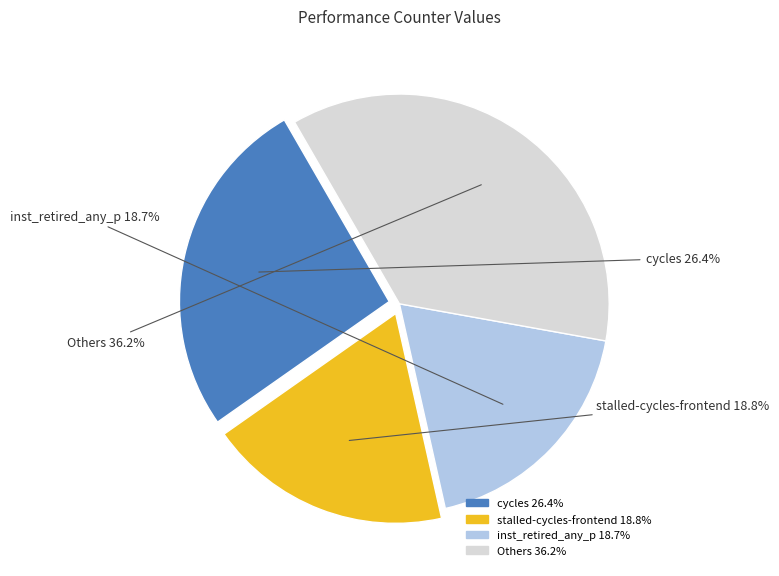

Is there any slice that represents more than half of the pie?

No